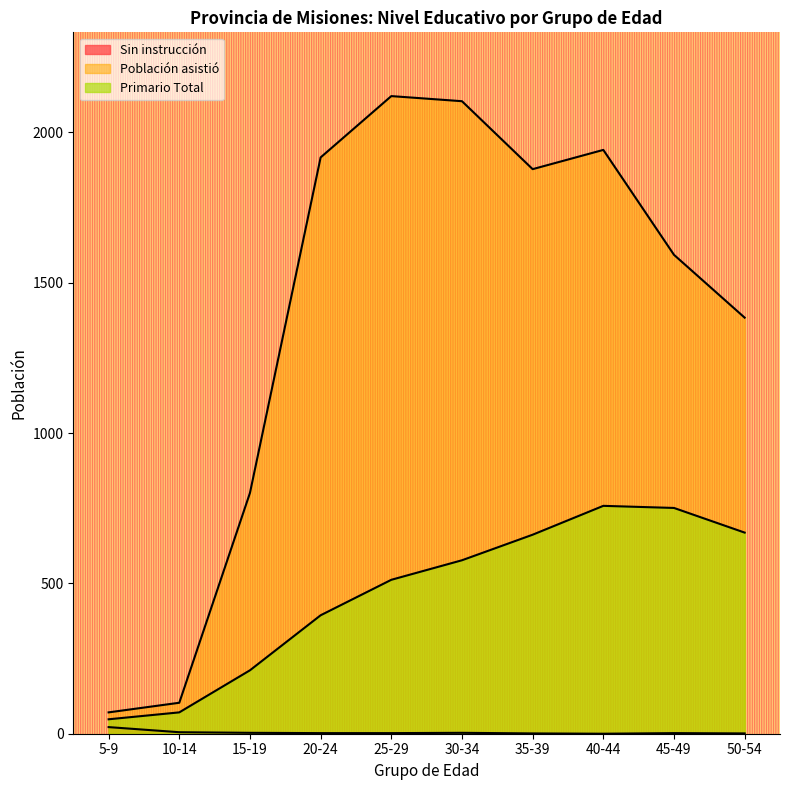

True or false: Primario Total has more than 1 interior local peaks.

False